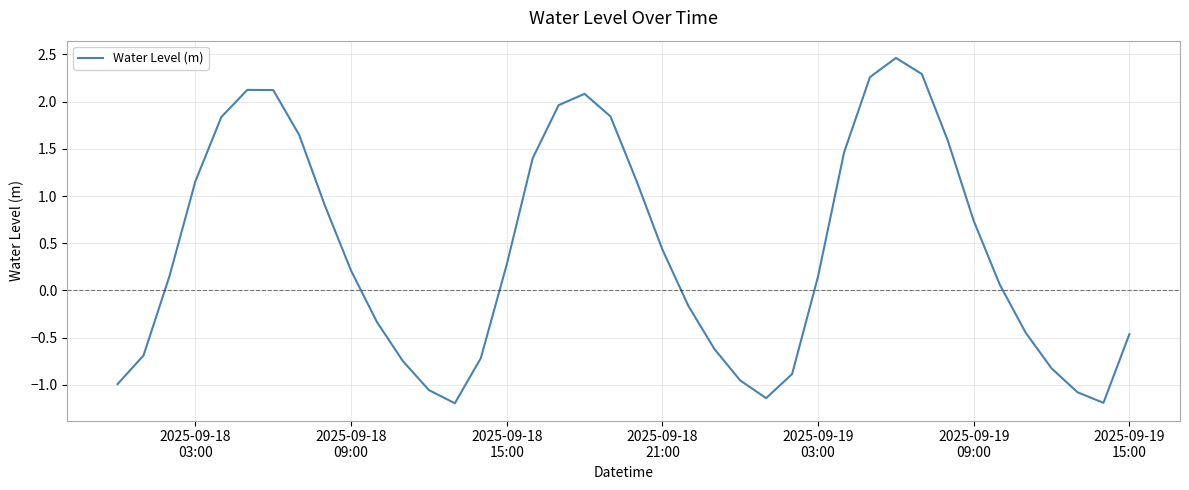

What is the difference between the maximum and minimum values?

3.7